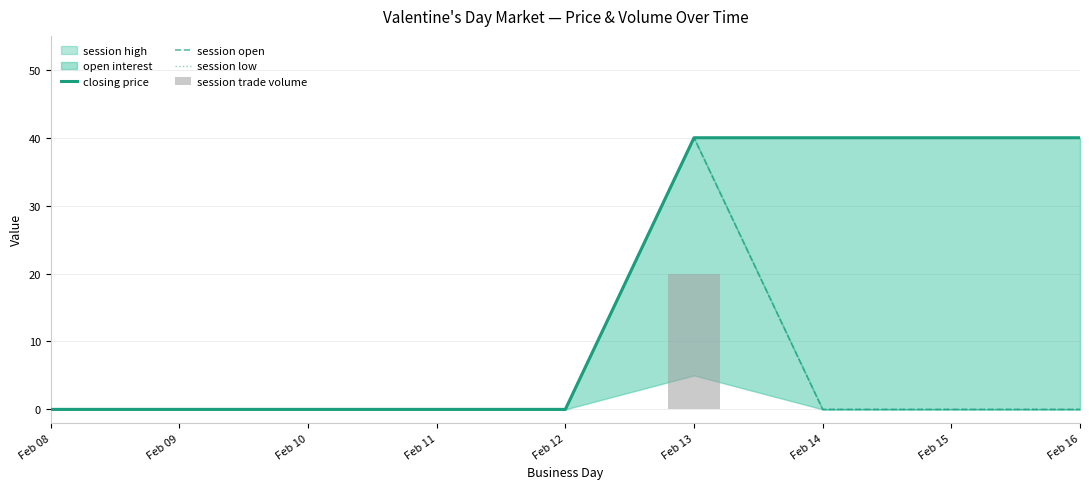

How many values in session open are above zero?

1